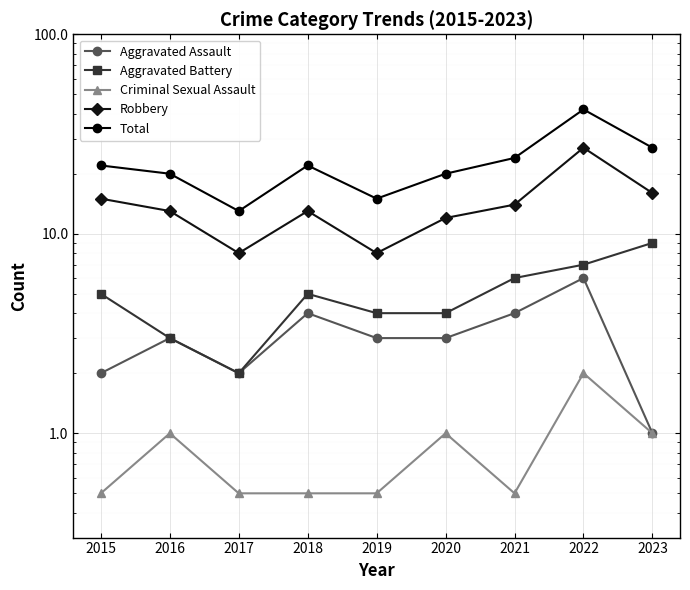

Reading right to left, transcribe all the data shown in this chart.

Aggravated Assault: 2023=1.0	2022=6.0	2021=4.0	2020=3.0	2019=3.0	2018=4.0	2017=2.0	2016=3.0	2015=2.0
Aggravated Battery: 2023=9.0	2022=7.0	2021=6.0	2020=4.0	2019=4.0	2018=5.0	2017=2.0	2016=3.0	2015=5.0
Criminal Sexual Assault: 2023=1.0	2022=2.0	2021=0.5	2020=1.0	2019=0.5	2018=0.5	2017=0.5	2016=1.0	2015=0.5
Robbery: 2023=16.0	2022=27.0	2021=14.0	2020=12.0	2019=8.0	2018=13.0	2017=8.0	2016=13.0	2015=15.0
Total: 2023=27.0	2022=42.0	2021=24.0	2020=20.0	2019=15.0	2018=22.0	2017=13.0	2016=20.0	2015=22.0